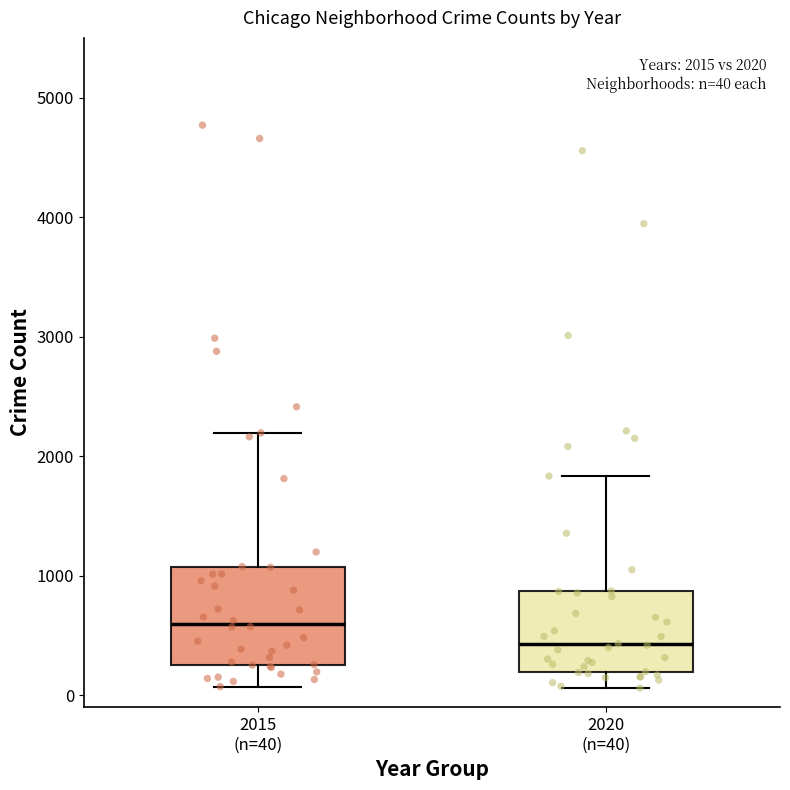

Which box is the tallest, from its lower edge to its upper edge?

2015 (n=40)